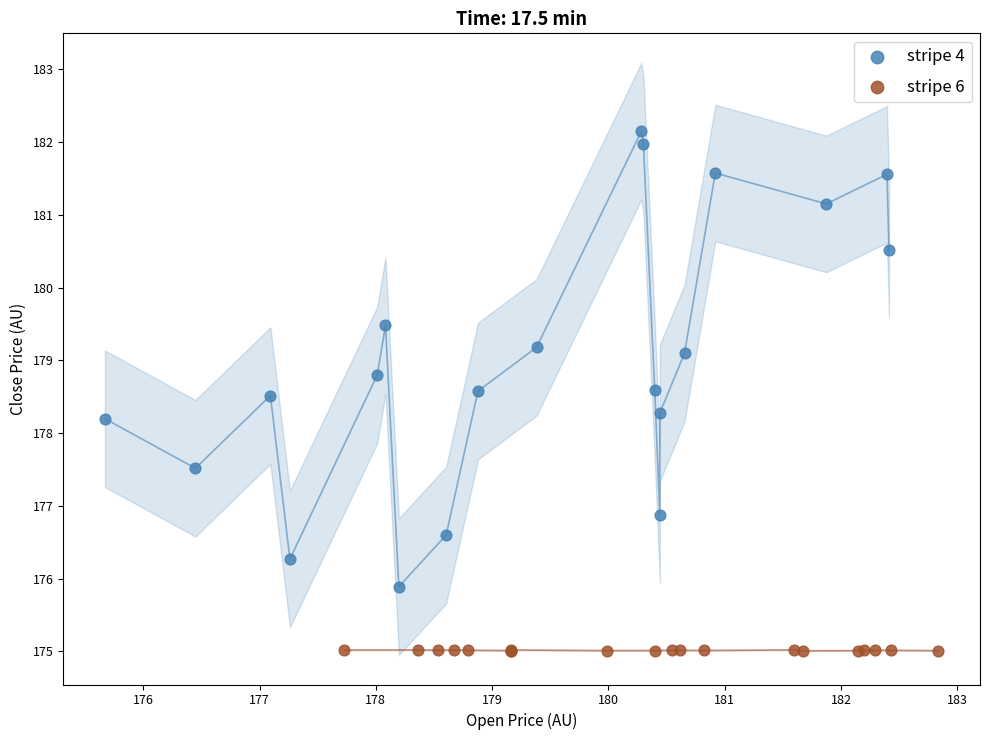

Which series reaches the maximum Y coordinate?

stripe 4